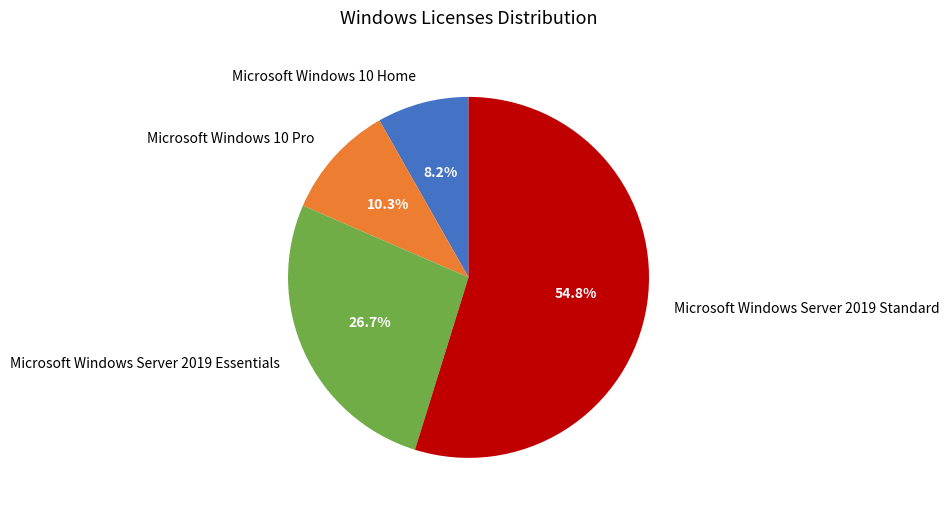

Is it true that Microsoft Windows Server 2019 Essentials is 27% of the pie?

True